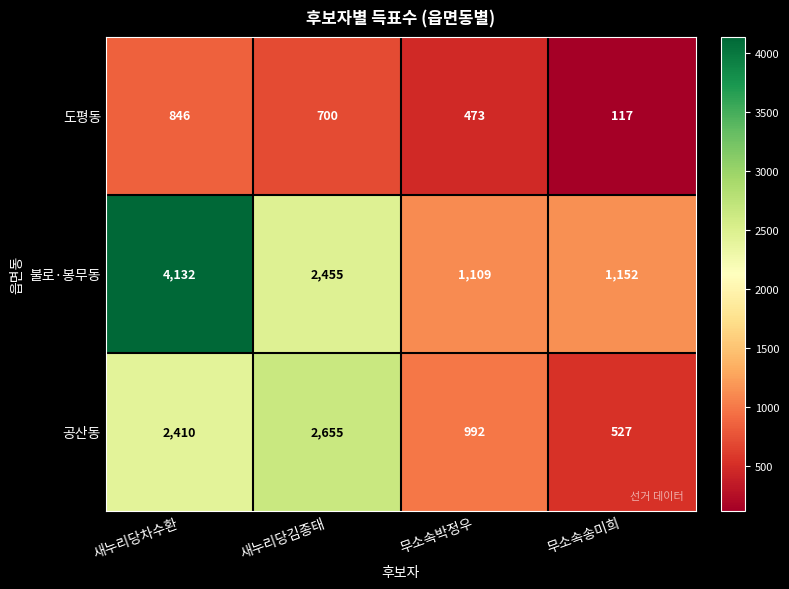

Which series has the largest total across all categories?

불로·봉무동